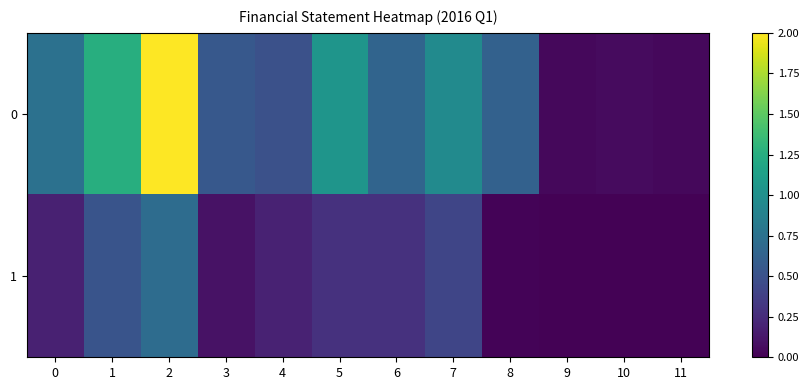

Reading left to right, transcribe all the data shown in this chart.

0: 0=0.7	1=1.3	2=2.0	3=0.5	4=0.5	5=1.0	6=0.6	7=1.0	8=0.6	9=0.0	10=0.1	11=0.0
1: 0=0.2	1=0.5	2=0.7	3=0.1	4=0.2	5=0.3	6=0.3	7=0.4	8=0.0	9=0.0	10=0.0	11=0.0